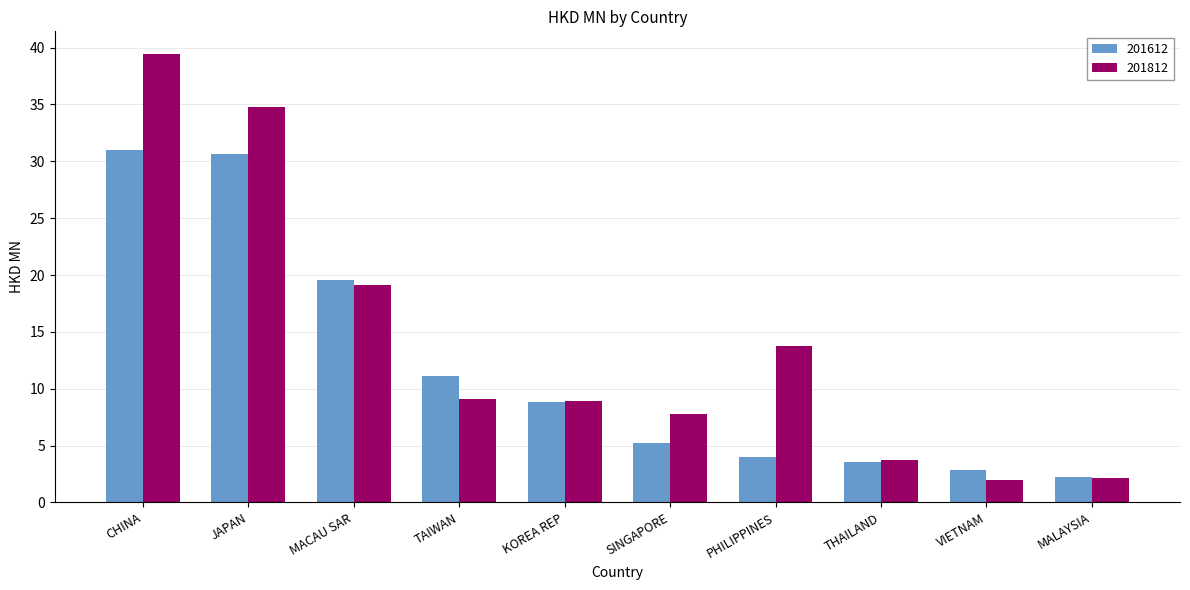

The 201812 series shows 9.1 at TAIWAN. True or false?

True